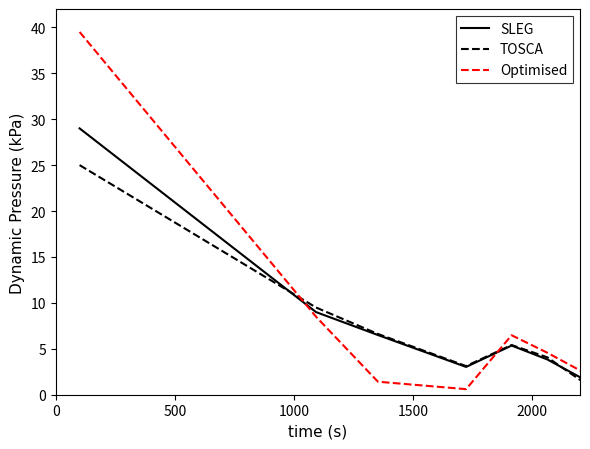

Which series has the largest range (max minus min)?

Optimised